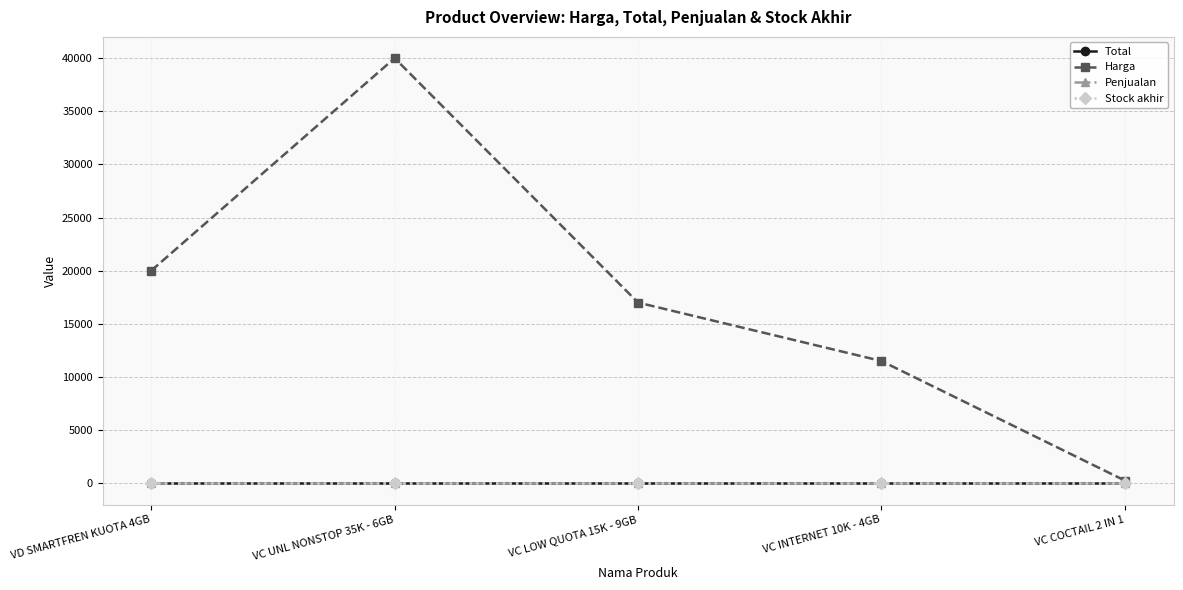

Reading left to right, transcribe all the data shown in this chart.

Total: 0	0	0	0	0
Harga: 20000	40000	17000	11500	250
Penjualan: 0	0	0	0	0
Stock akhir: 0	0	0	0	0